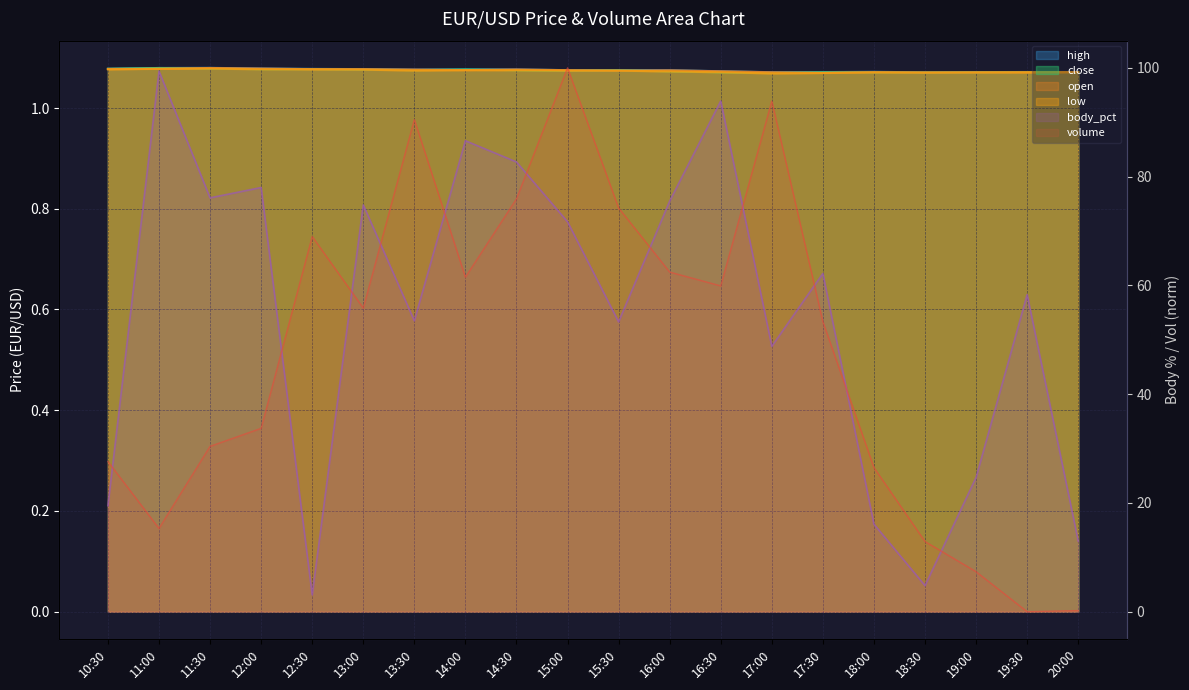

At which category is the sum across all series the highest?

15:00